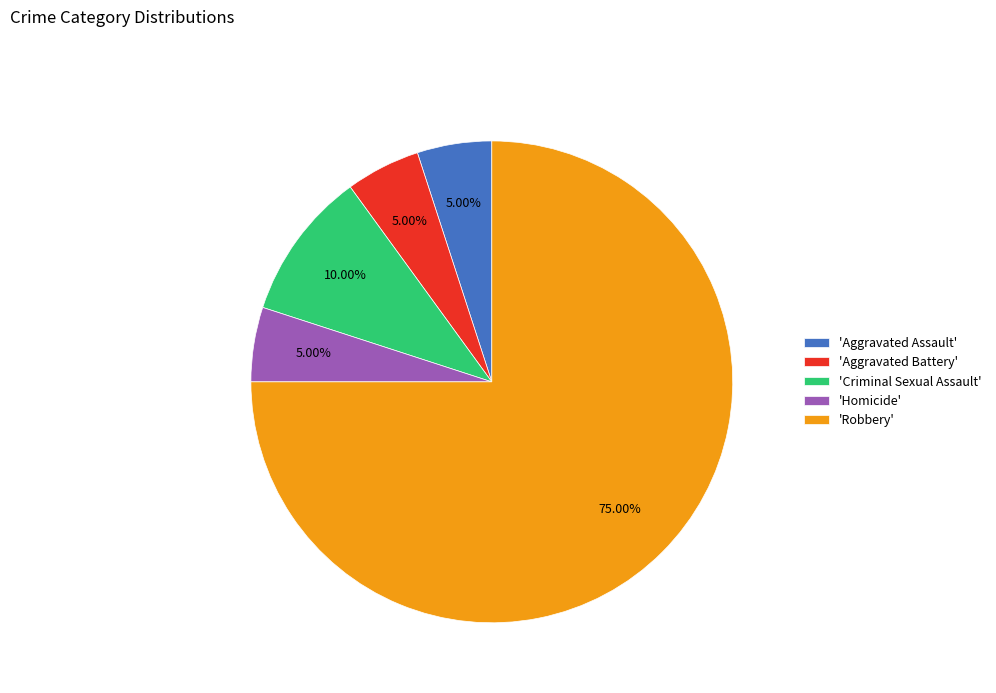

Does any single category account for the majority?

Yes